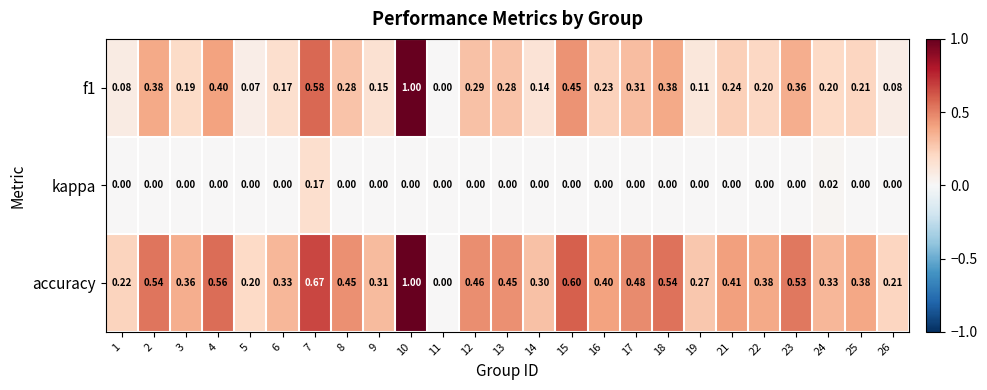

How many data points does each series have?

25